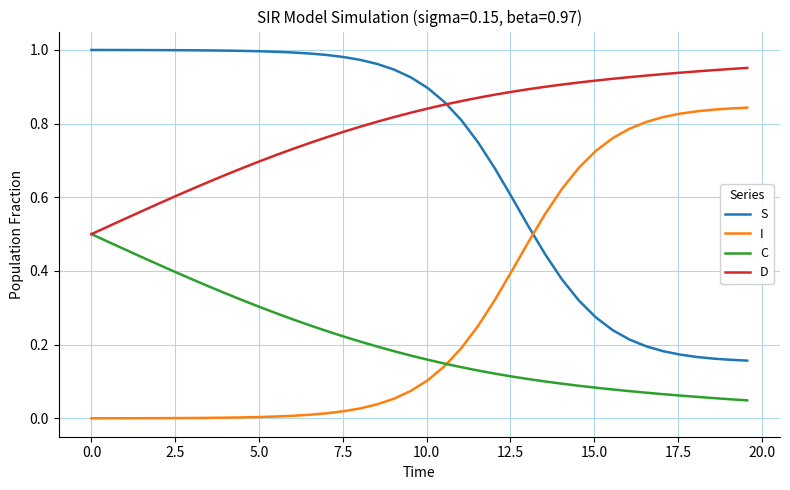

Which series has the largest total across all categories?

D